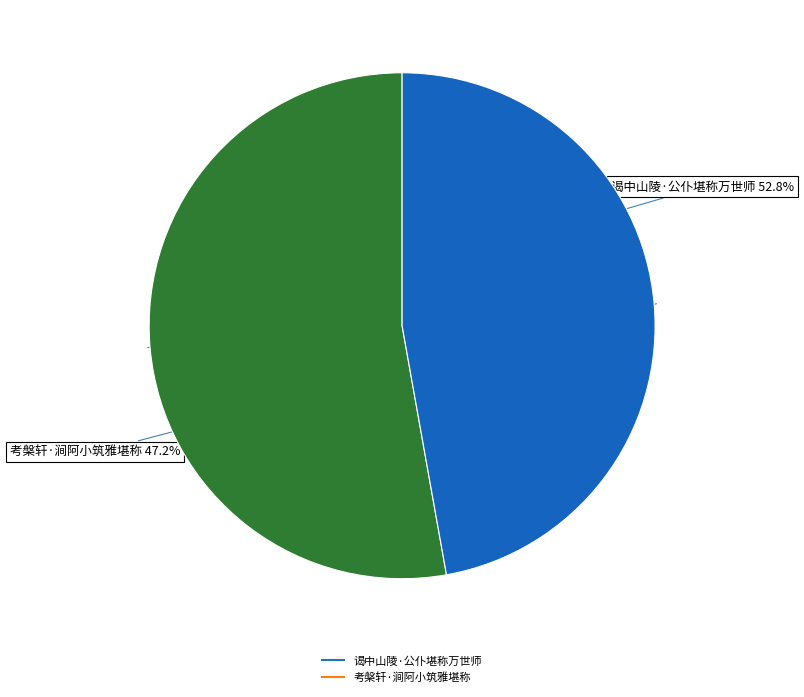

To the nearest percent, what percentage of the pie is 考槃轩·涧阿小筑雅堪称?

47%